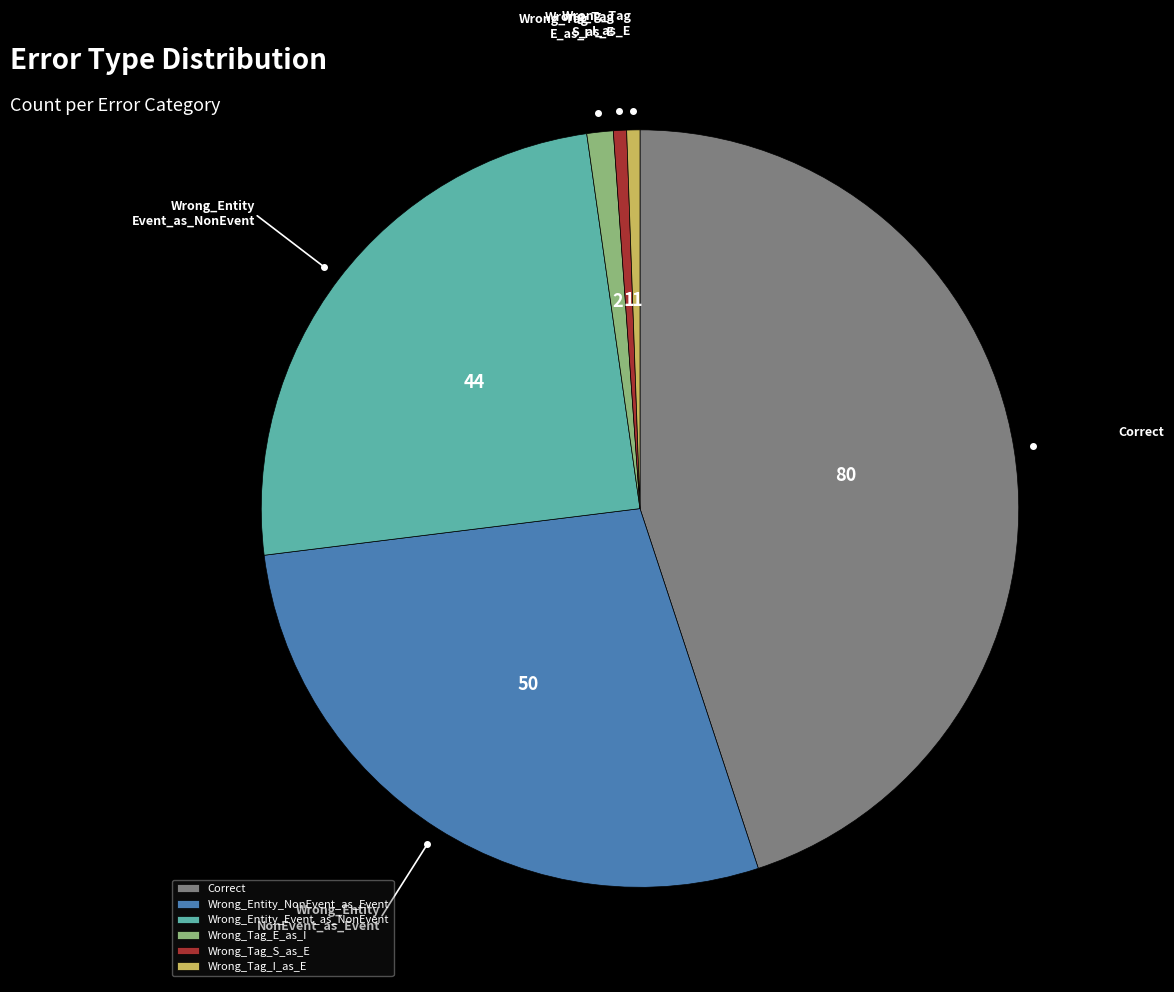

Which category has the biggest portion of the pie?

Correct